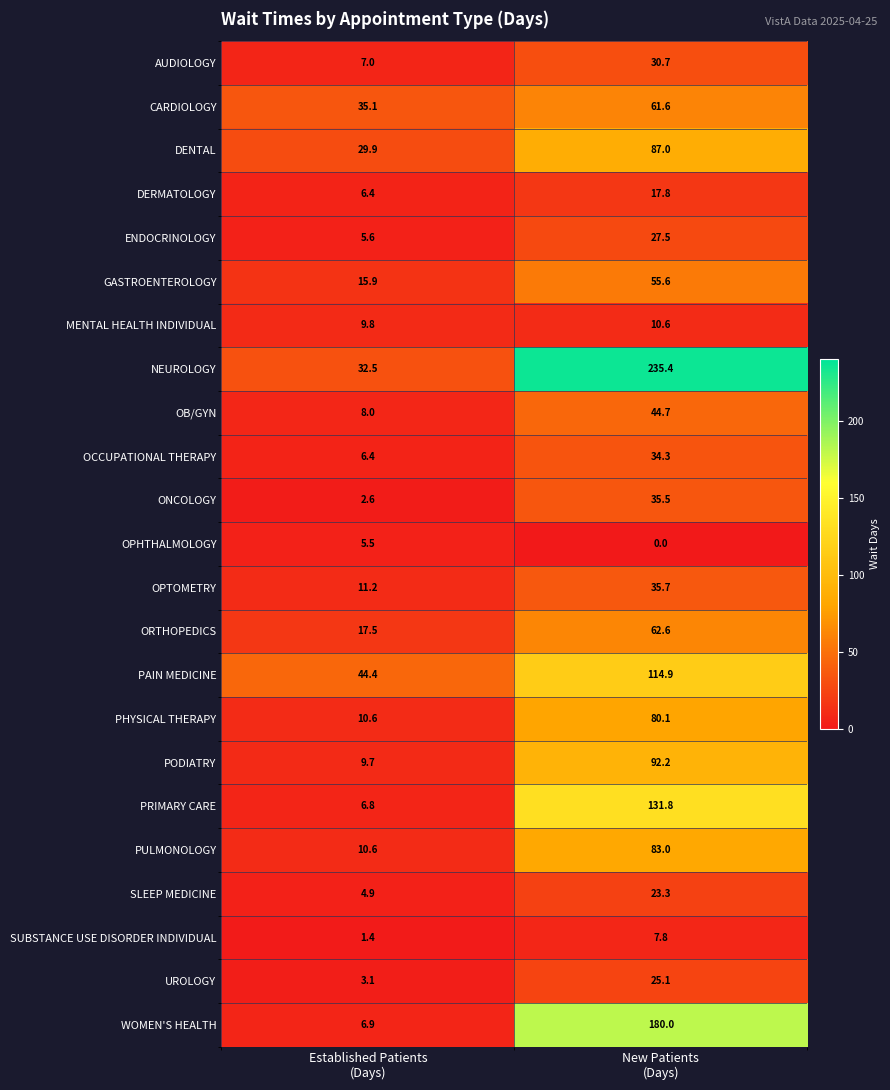

What is the minimum value for DERMATOLOGY?

6.4